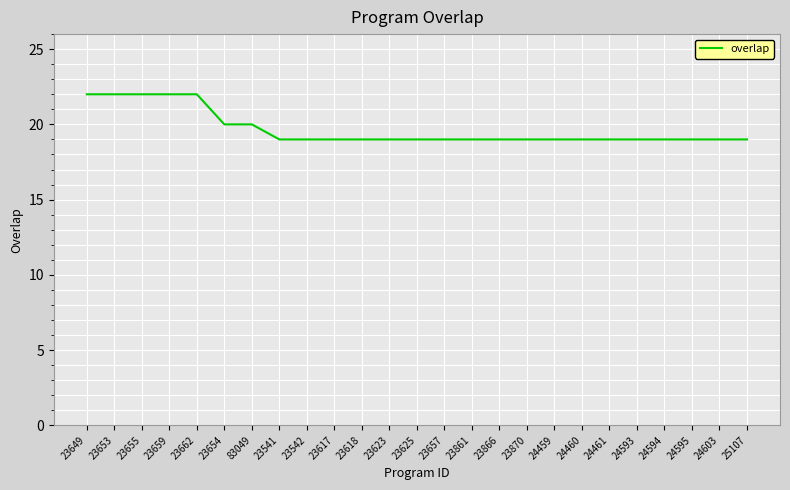

What is the average value?

20